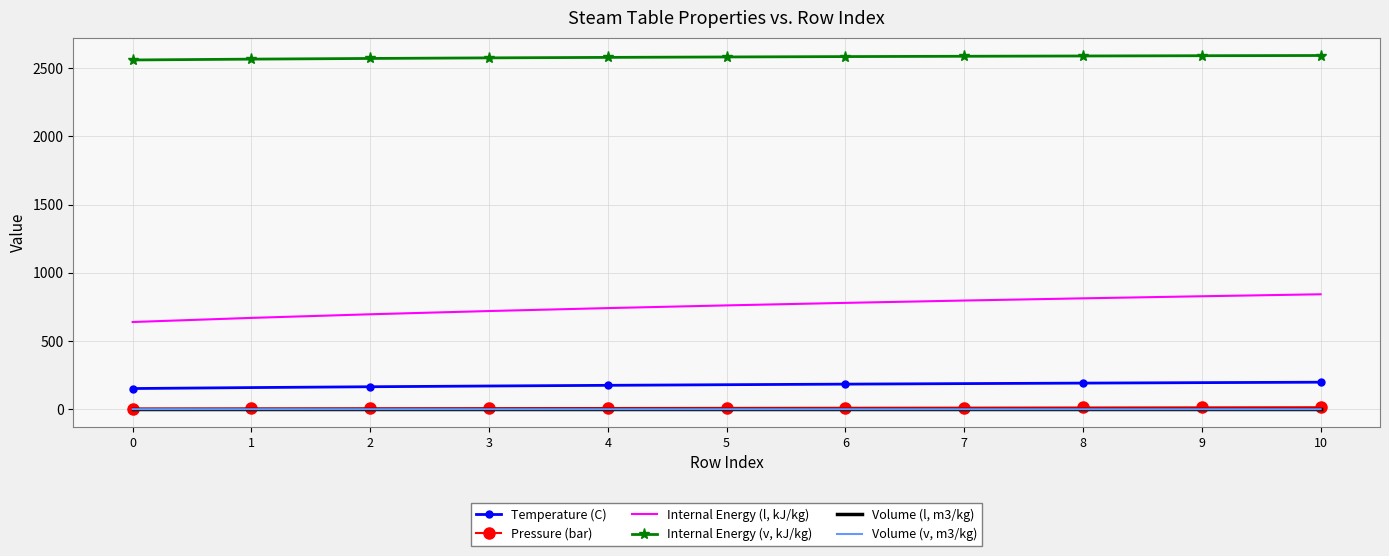

True or false: Volume (l, m3/kg) and Temperature (C) intersect in this chart.

False